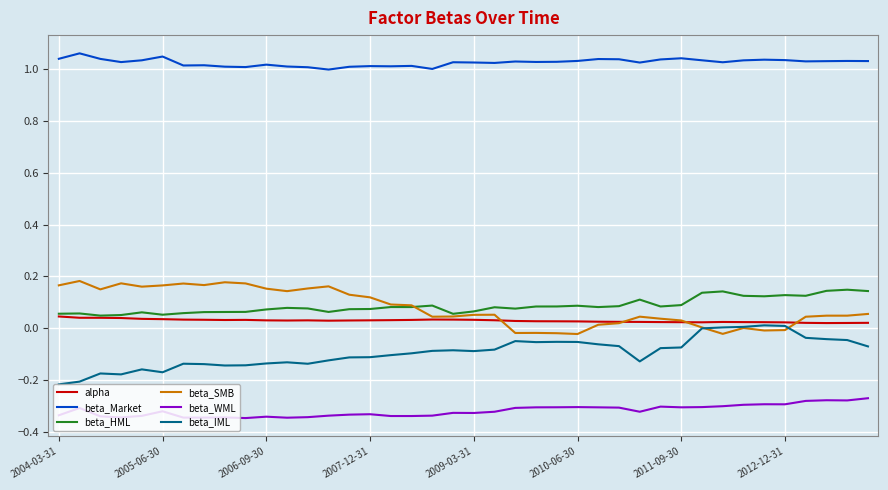

Which series has the largest total across all categories?

beta_Market